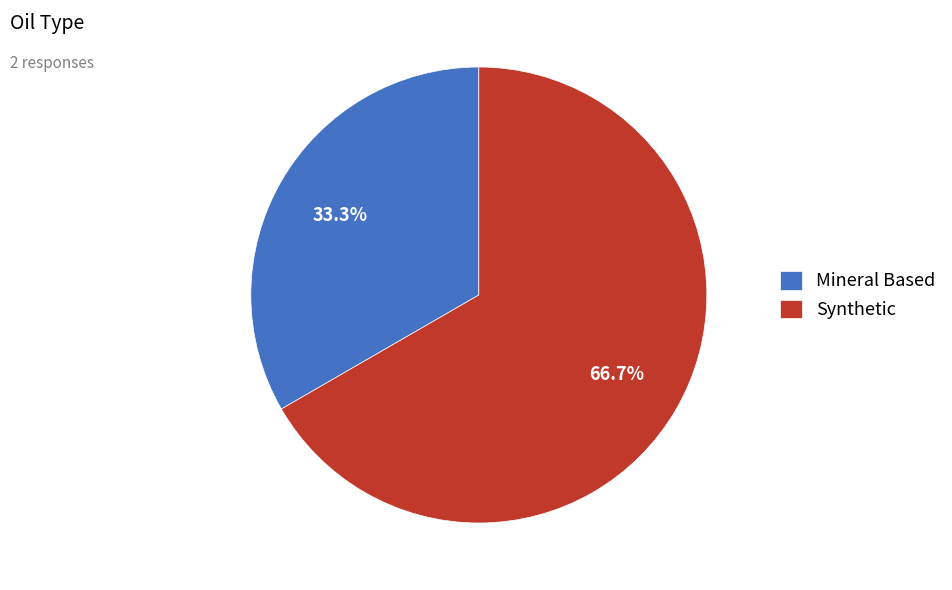

Which category has the biggest portion of the pie?

Synthetic